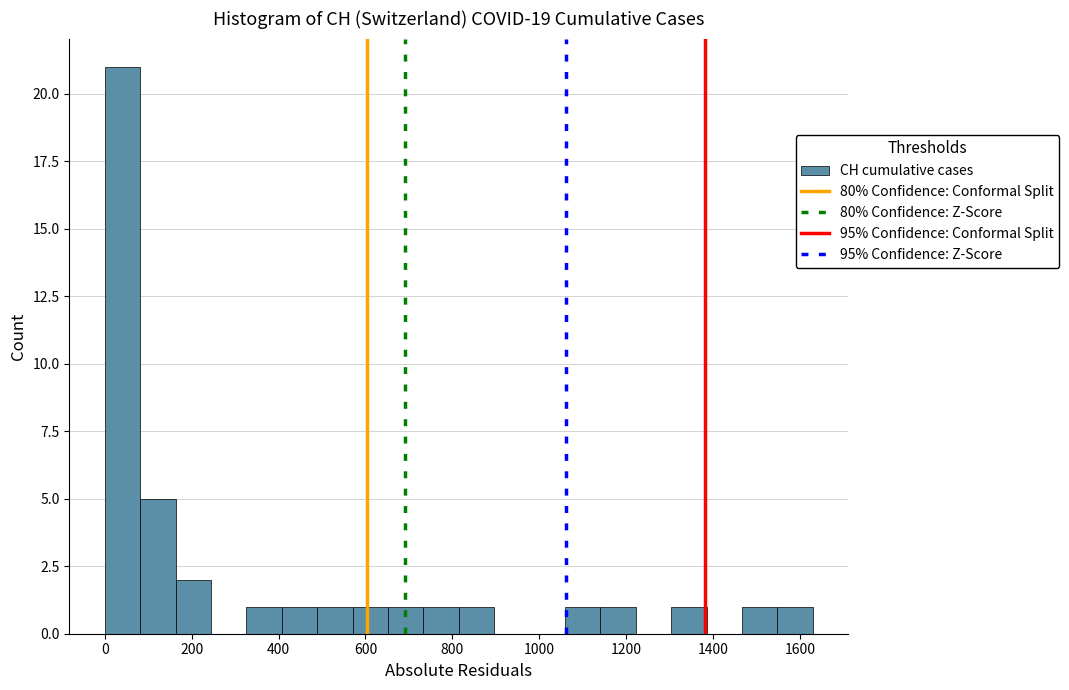

Which range on the x-axis has the tallest bar?

0 to 80